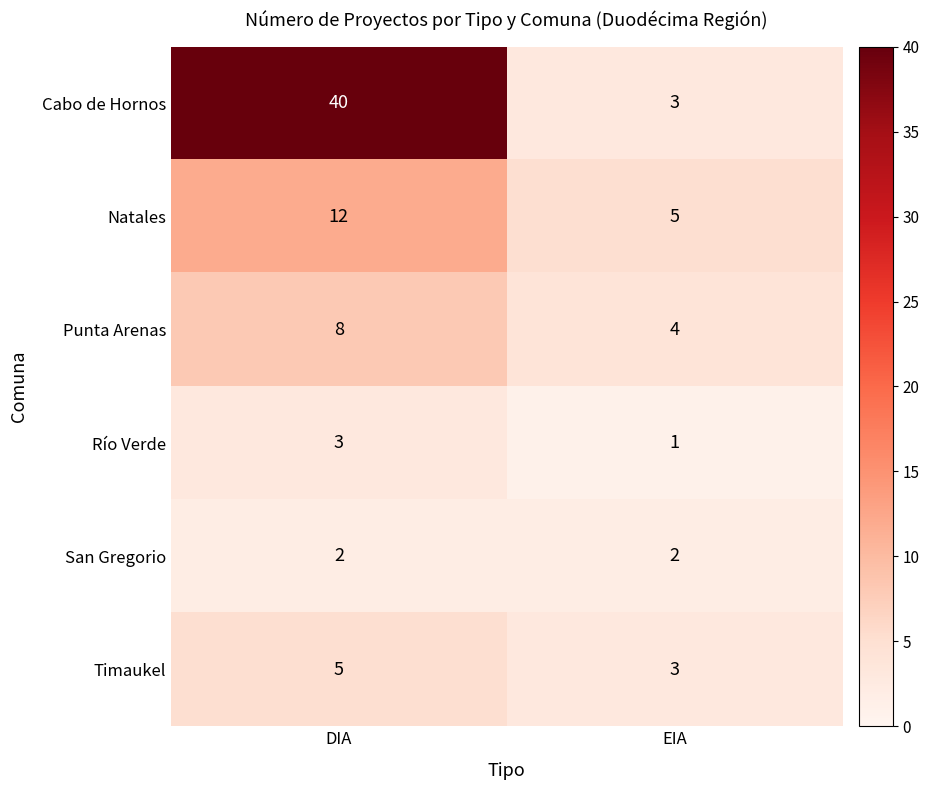

Which label corresponds to the smallest value in the chart?

EIA